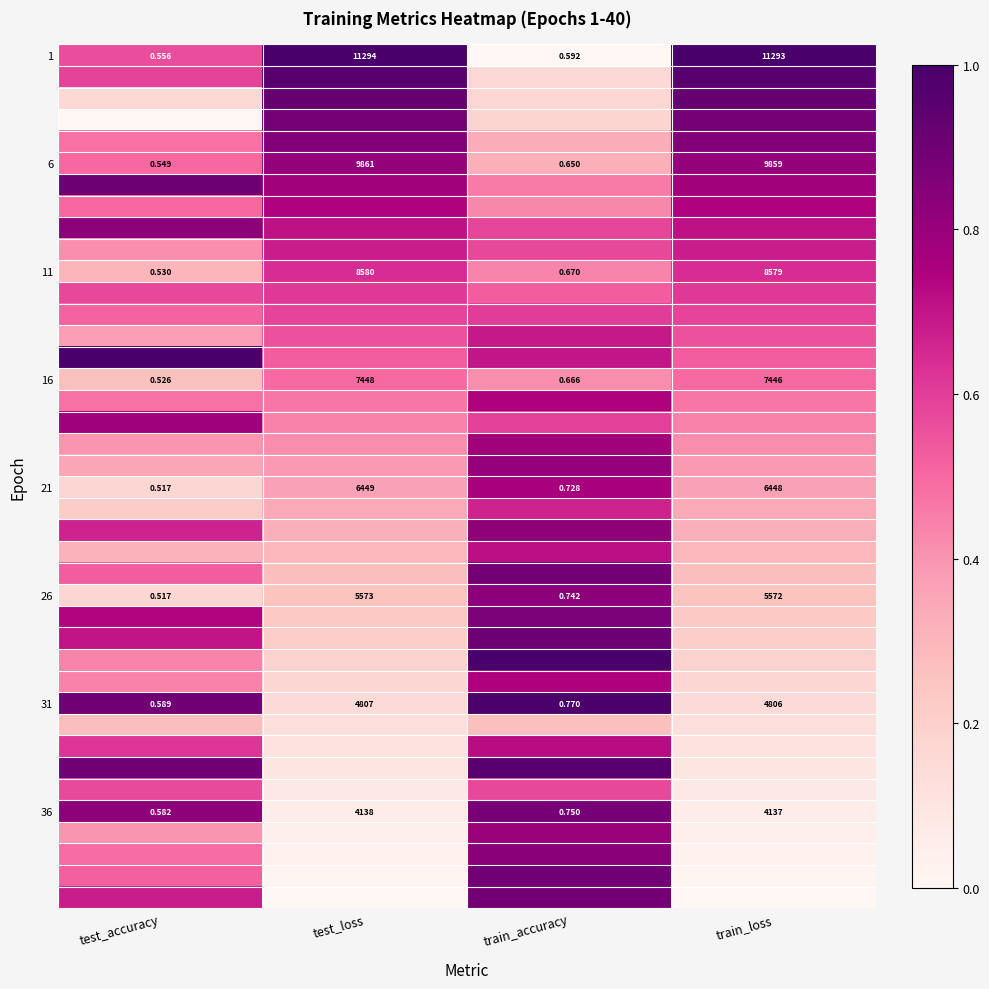

Rank the categories by 26 value from highest to lowest.

test_loss, train_loss, train_accuracy, test_accuracy